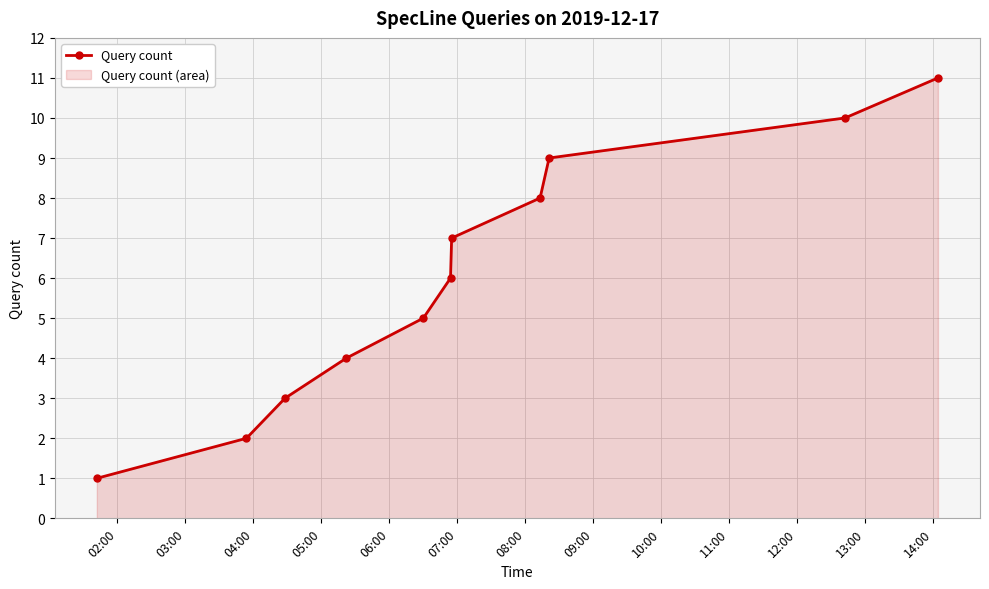

What is the average value?

6